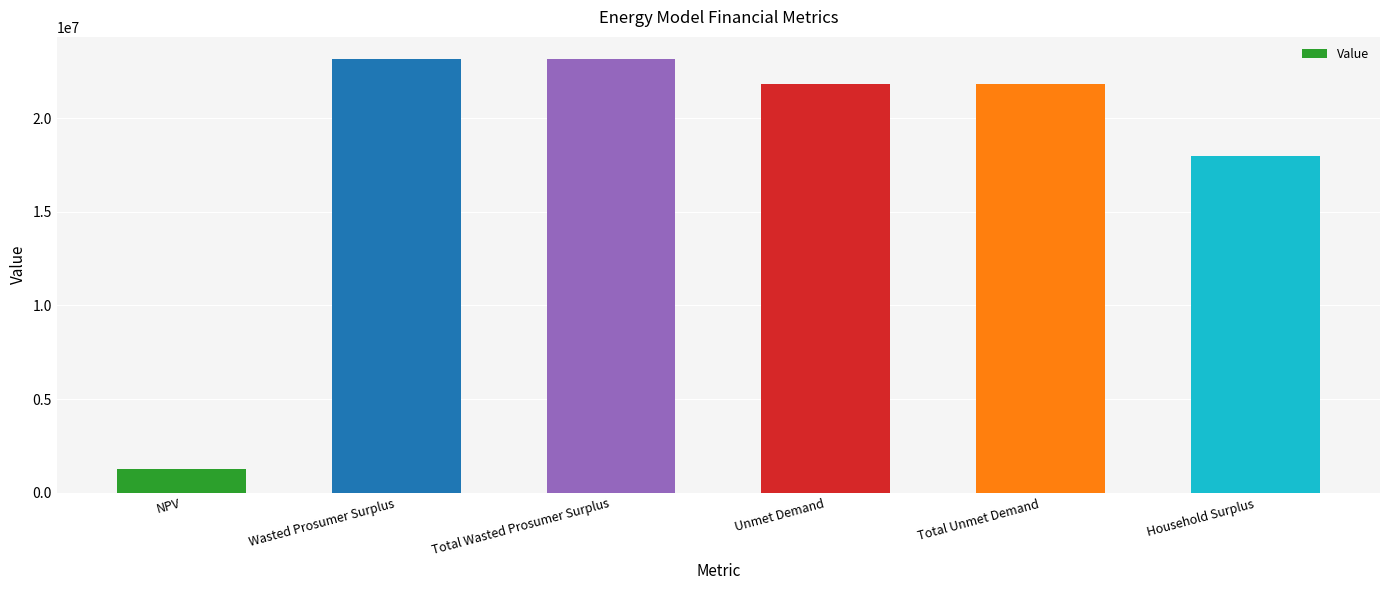

What is the value of the 3rd bar from the left?

23185833.5